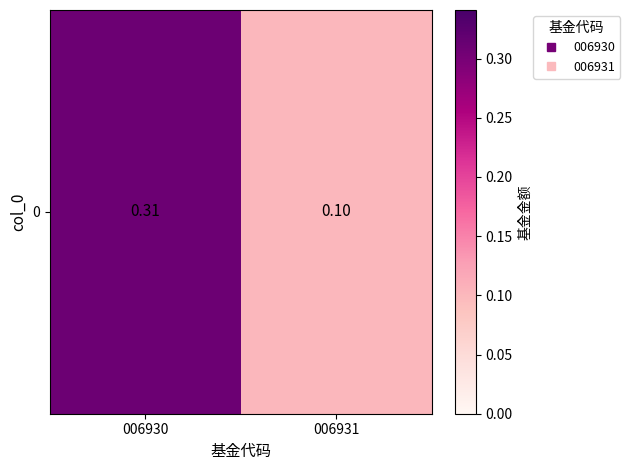

Rank the categories by value from highest to lowest.

006930, 006931